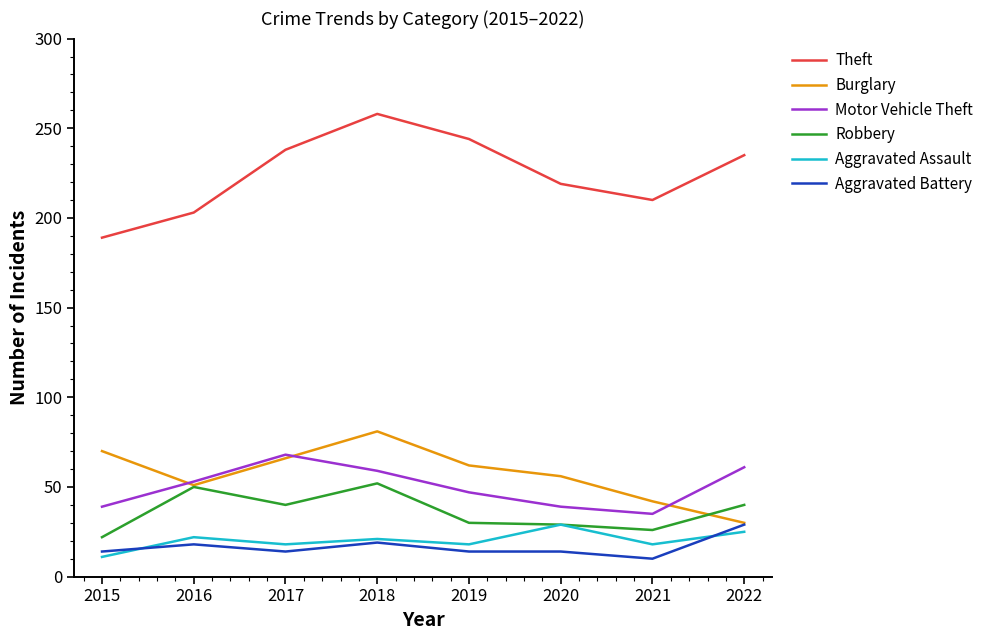

What is the greatest value displayed?

258